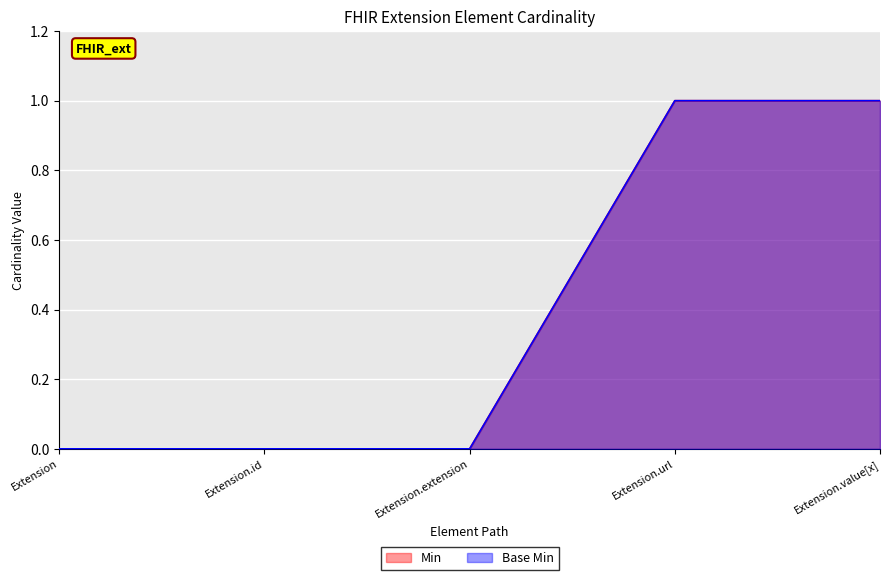

Between Extension.extension and Extension.value[x], which is larger?

Extension.value[x]